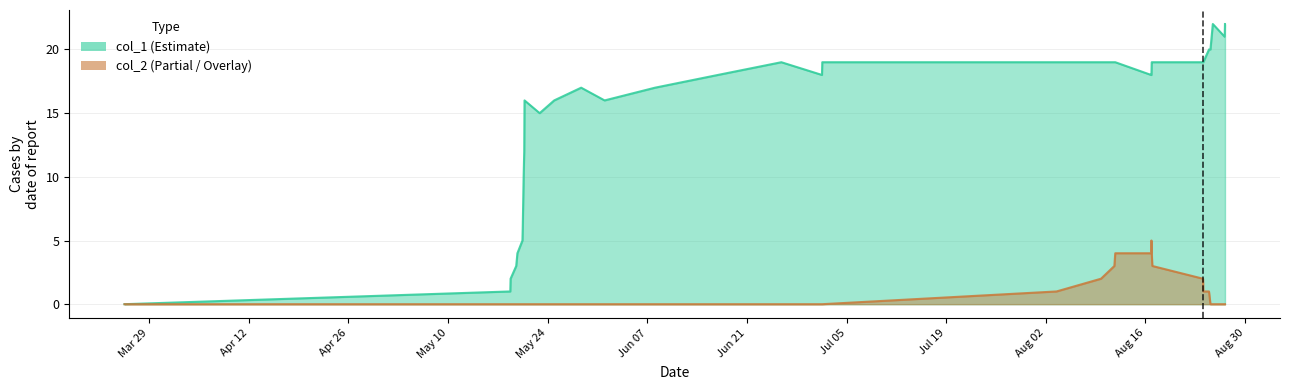

True or false: col_2 and col_1 intersect in this chart.

False